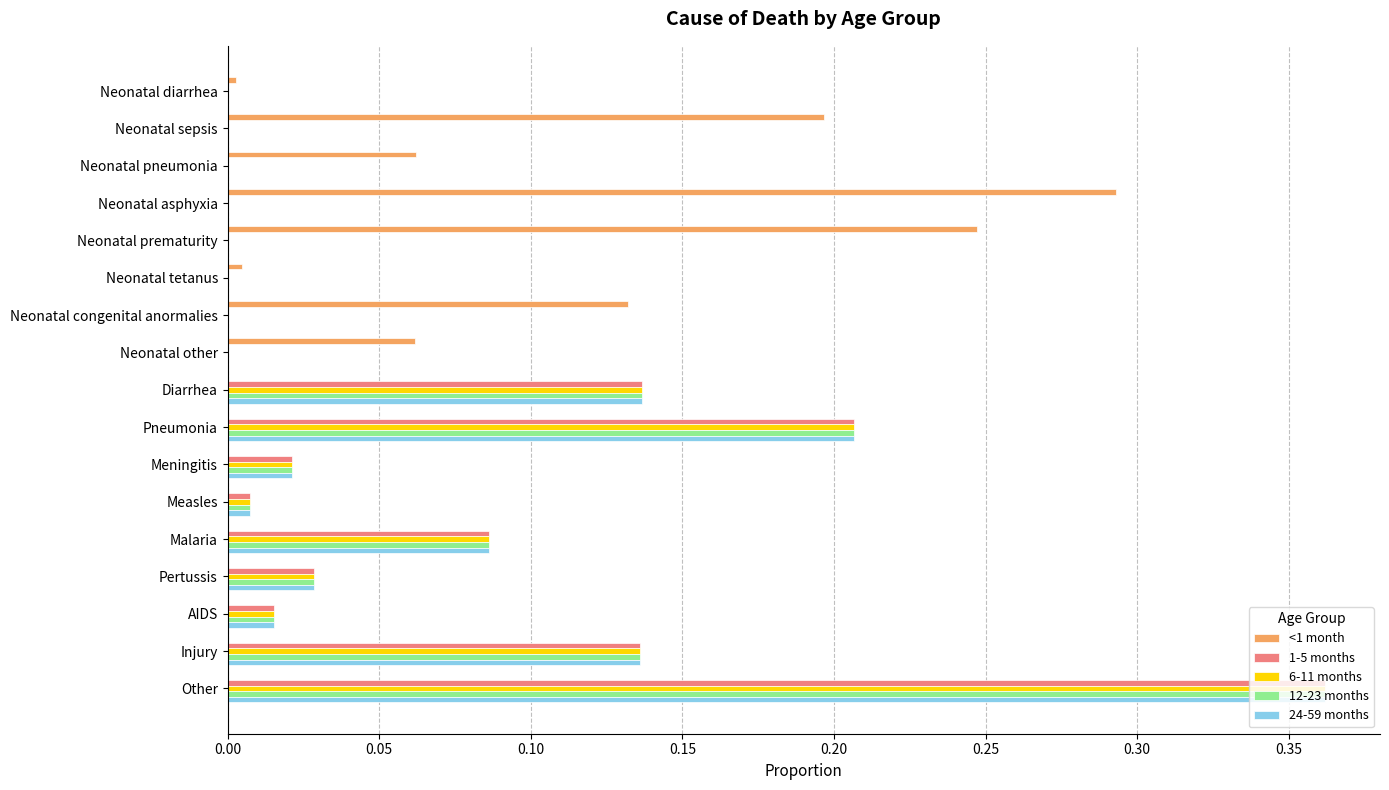

Is it true that 1-5 months equals 0.1 at Pneumonia?

False